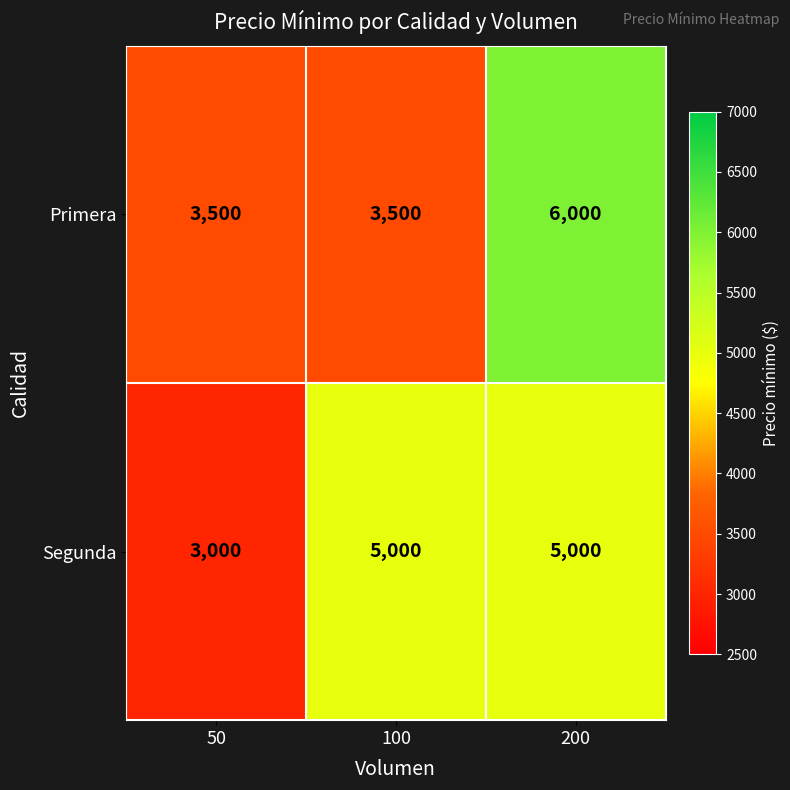

At which category does the chart reach its minimum across all series?

50